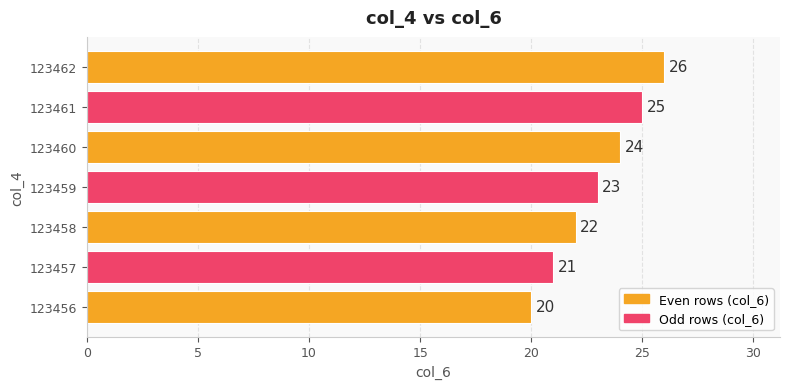

Where is the data nearest to the value 23?

123459